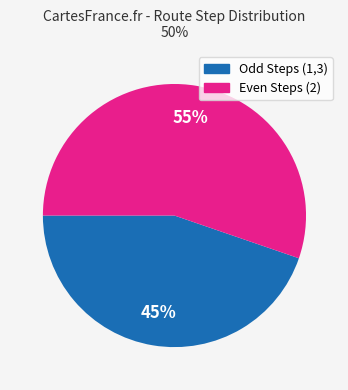

Count the number of slices in the pie.

2